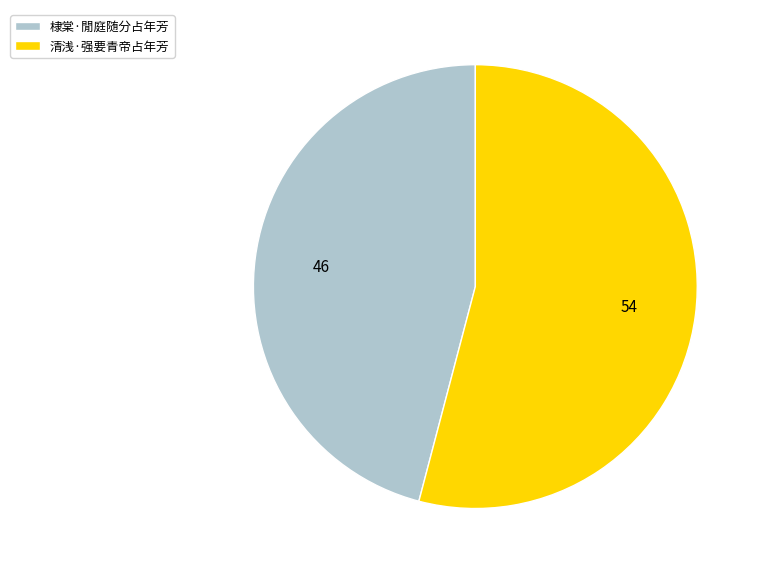

Approximately how many times larger is the value at 棣棠·閒庭随分占年芳 compared to 清浅·强要青帝占年芳?

0.8